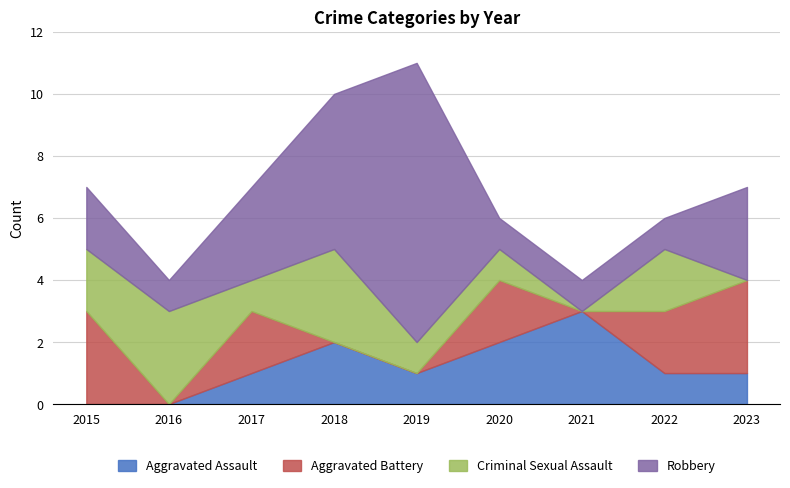

Does the chart have visible grid lines?

Yes